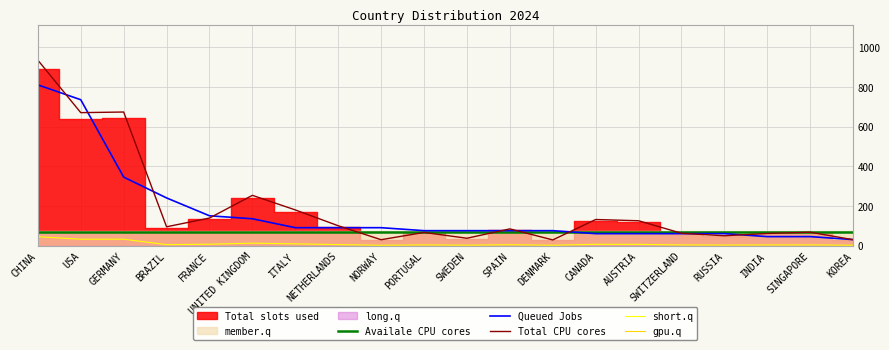

The value of Total CPU cores at ITALY is 85.0. True or false?

False